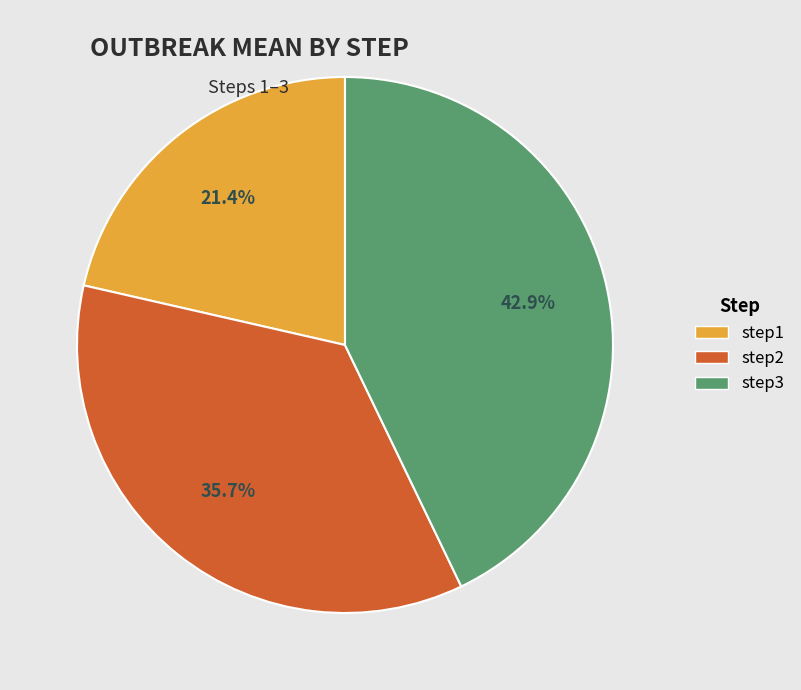

Approximately how many times larger is the value at step1 compared to step2?

0.6